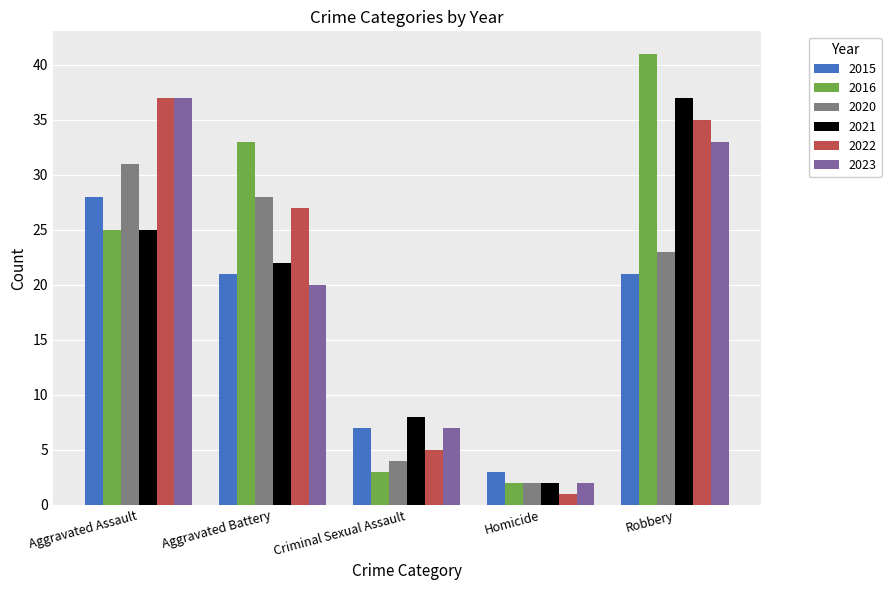

The value of 2022 at Aggravated Battery is 27. True or false?

True